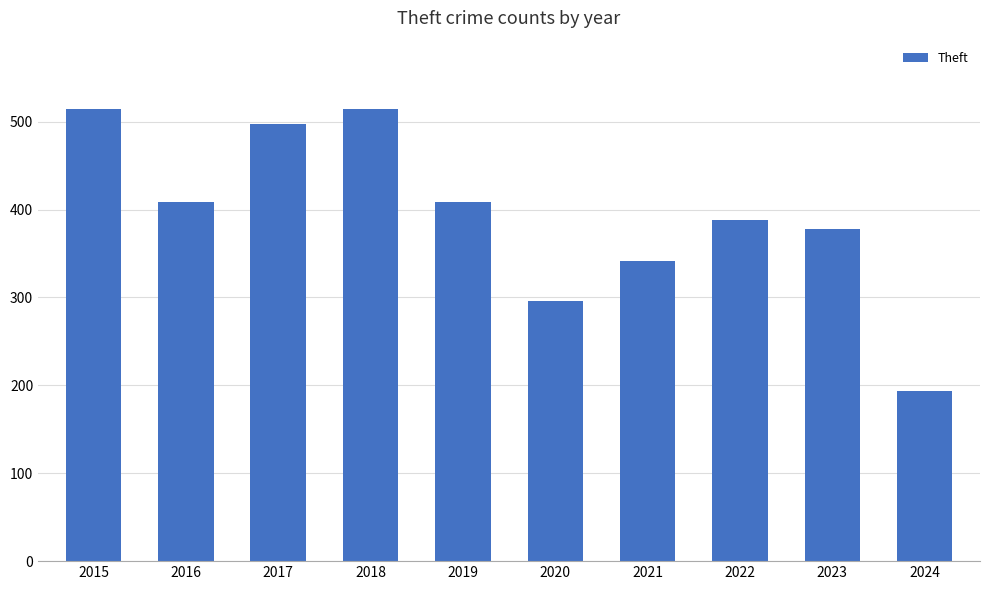

Between 2018 and 2016, which is larger?

2018